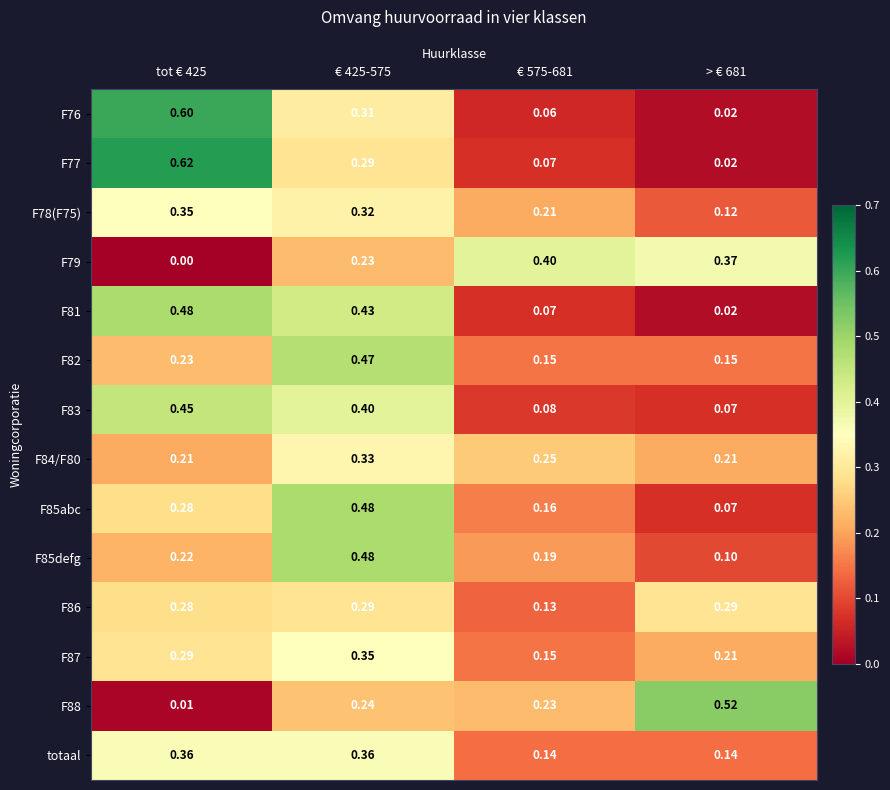

Is the value of F87 at € 575-681 greater than the value of F78(F75) at € 425-575?

No